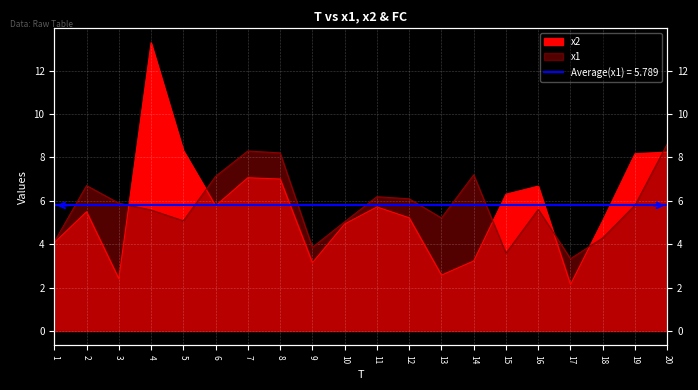

How many distinct data groups are displayed?

2